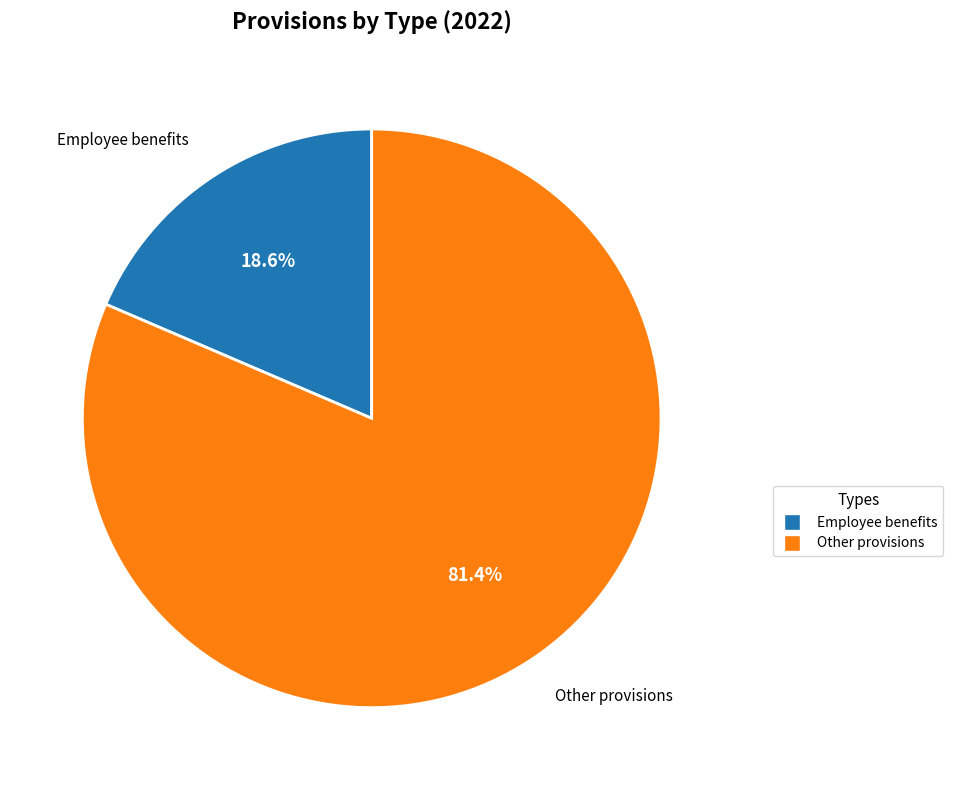

Which slice is the largest?

Other provisions